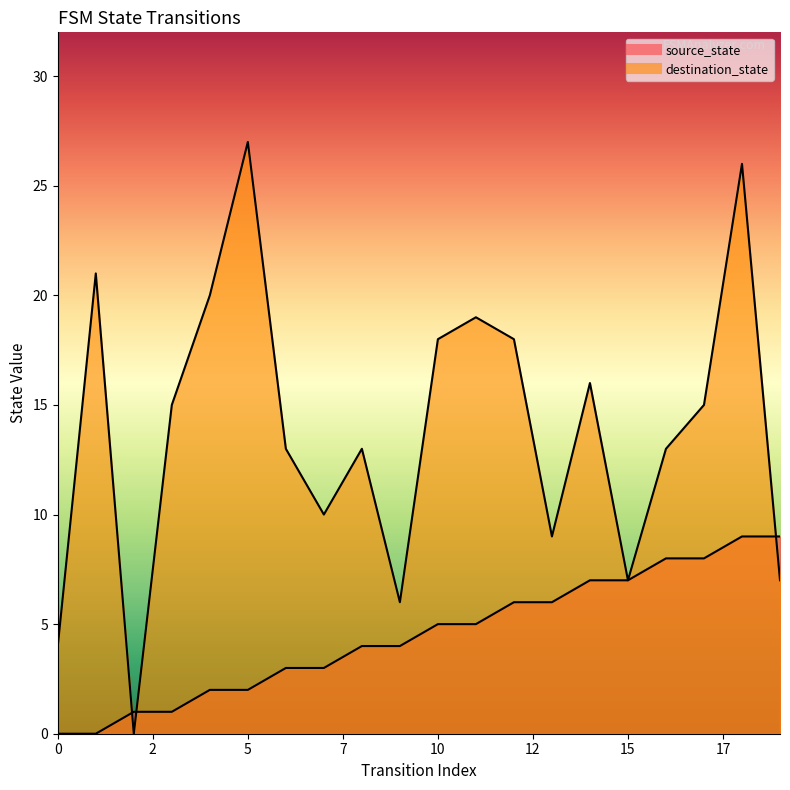

Reading right to left, what are all the values shown in this chart?

source_state: 9	9	8	8	7	7	6	6	5	5	4	4	3	3	2	2	1	1	0	0
destination_state: 7	26	15	13	7	16	9	18	19	18	6	13	10	13	27	20	15	0	21	4